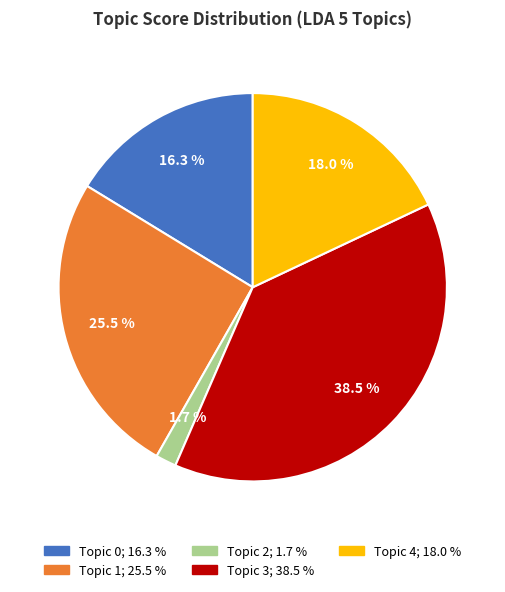

Is there a majority slice in this chart?

No